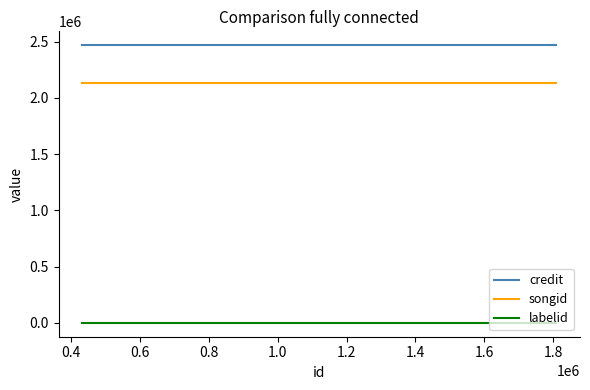

How many series are shown in this chart?

3